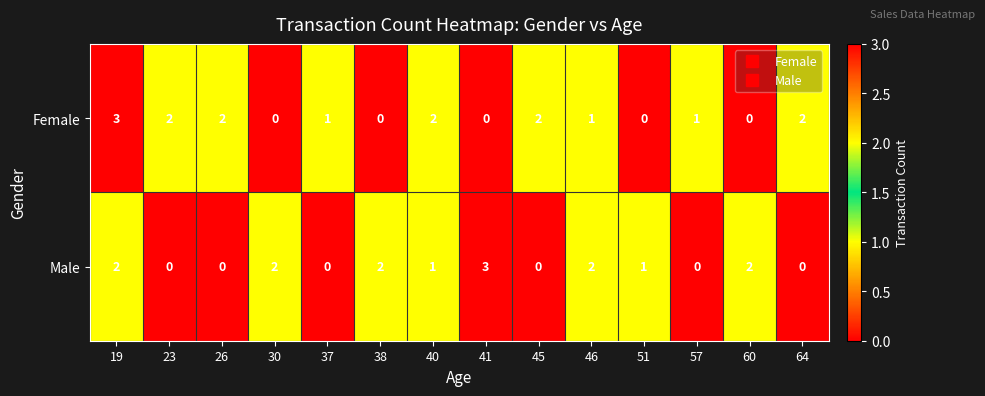

True or false: Male has a value of 2 at 23.

False